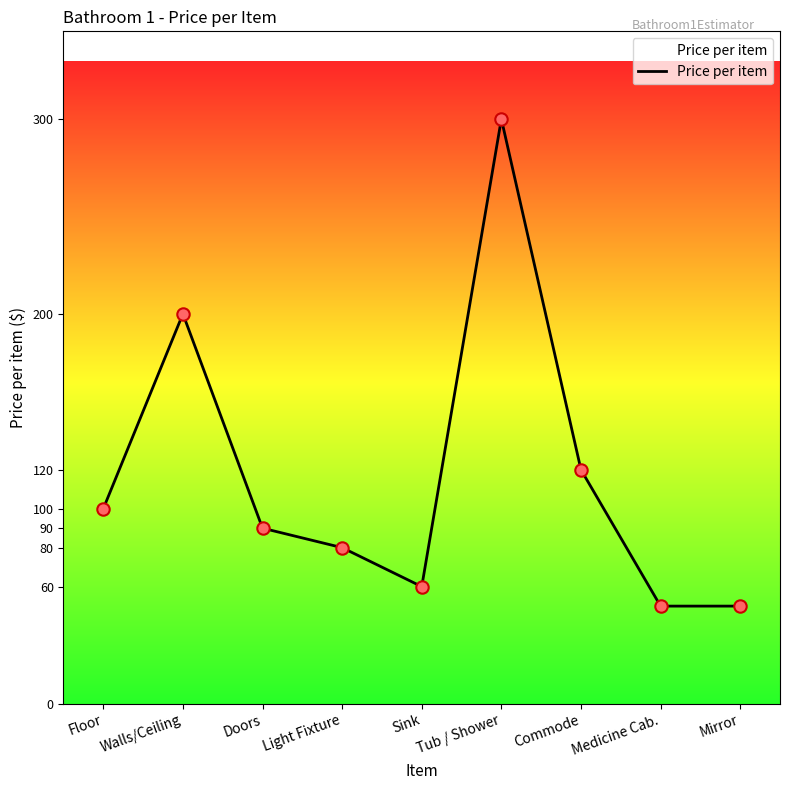

What is the change in value from Floor to Medicine Cab.?

-50